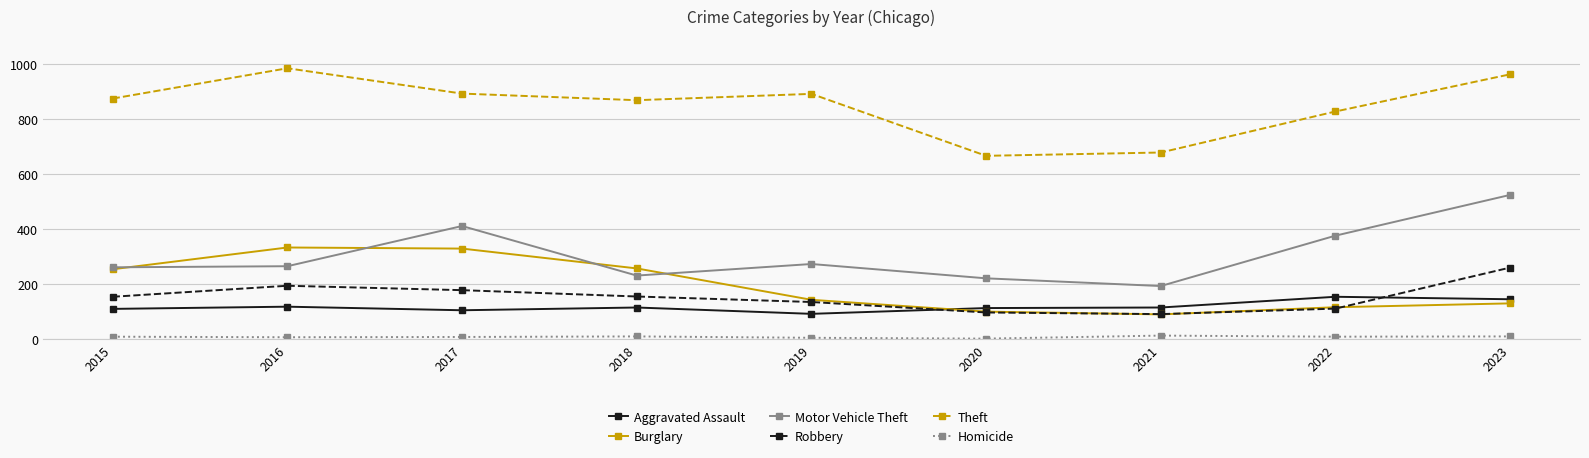

The value of Theft at 2016 is 984. True or false?

True